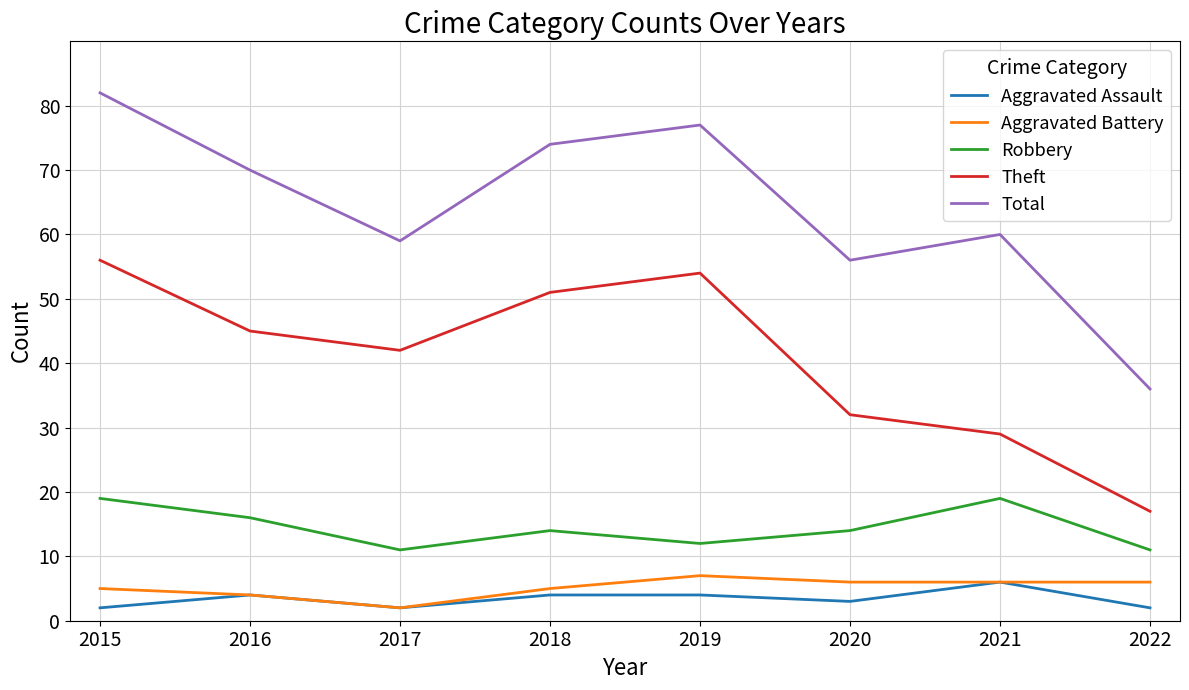

What is the difference between the second highest and second lowest values in the Theft series?

25